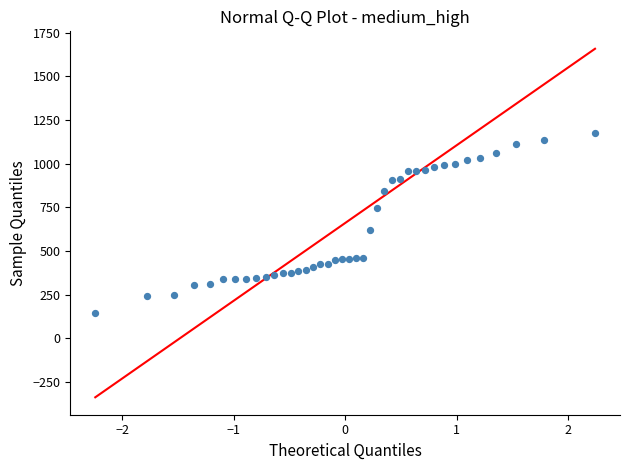

What is the range of Y values (max minus min)?

1030.6